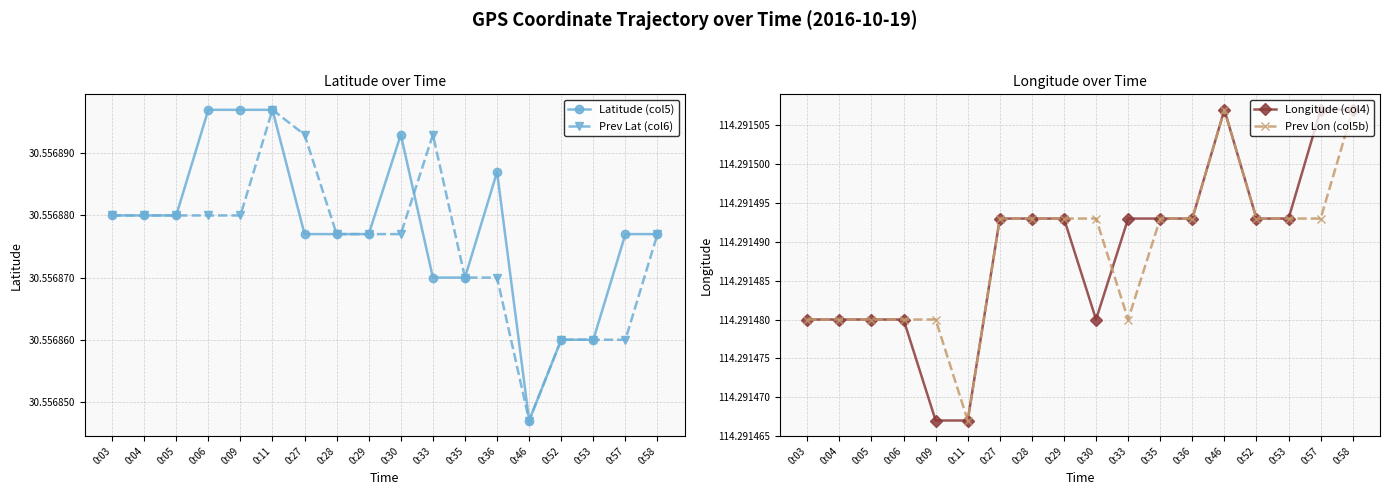

Rank the series at 0:04 from lowest to highest value.

Latitude (col5), Prev Lat (col6), Longitude (col4), Prev Lon (col5b)